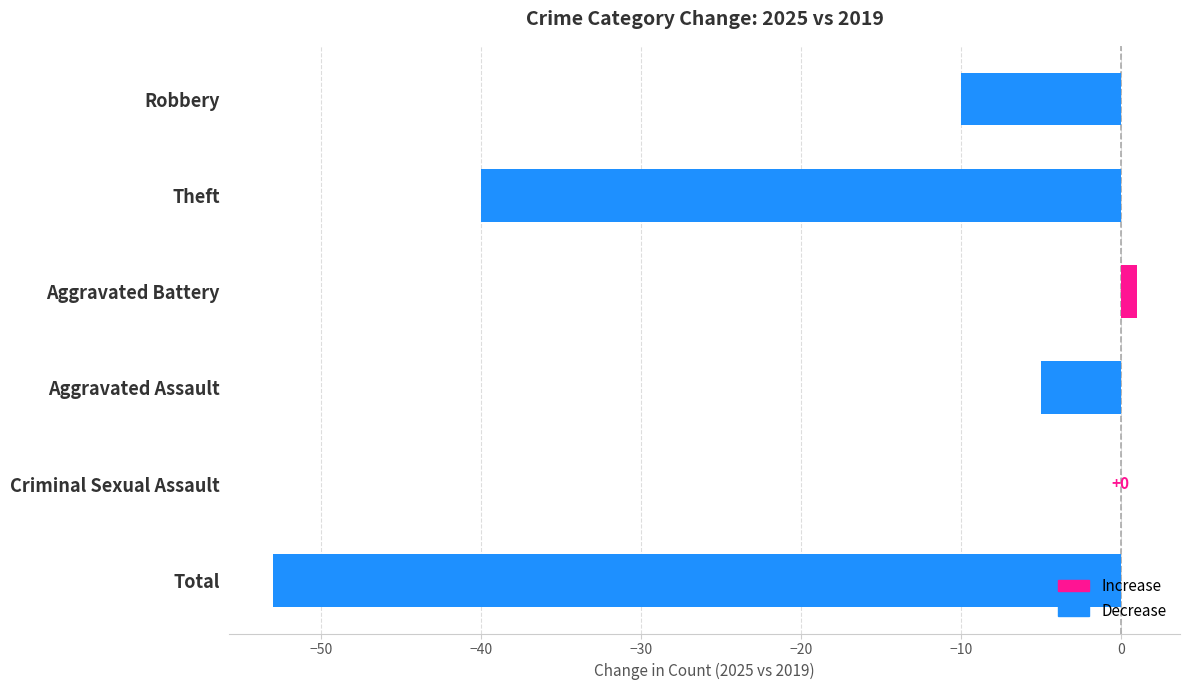

Read the value at Aggravated Assault.

-5